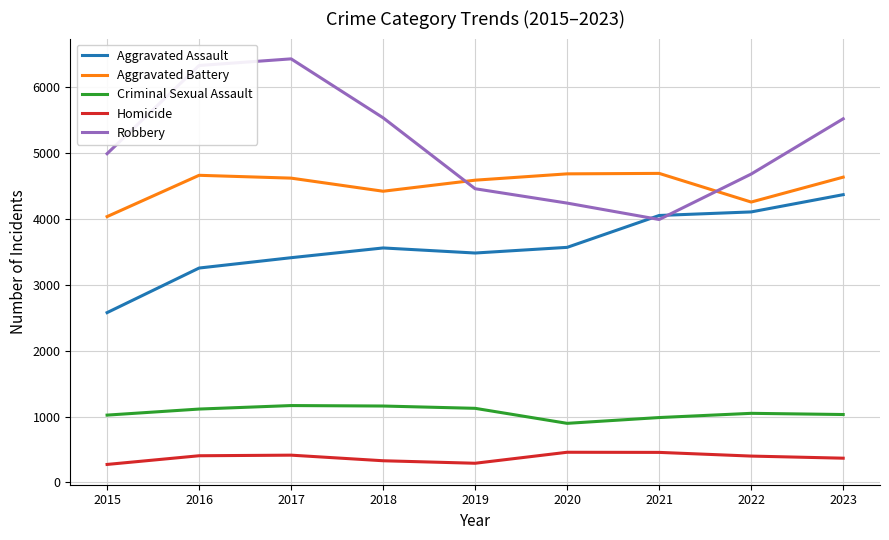

Where is the first local minimum for Aggravated Assault?

2019